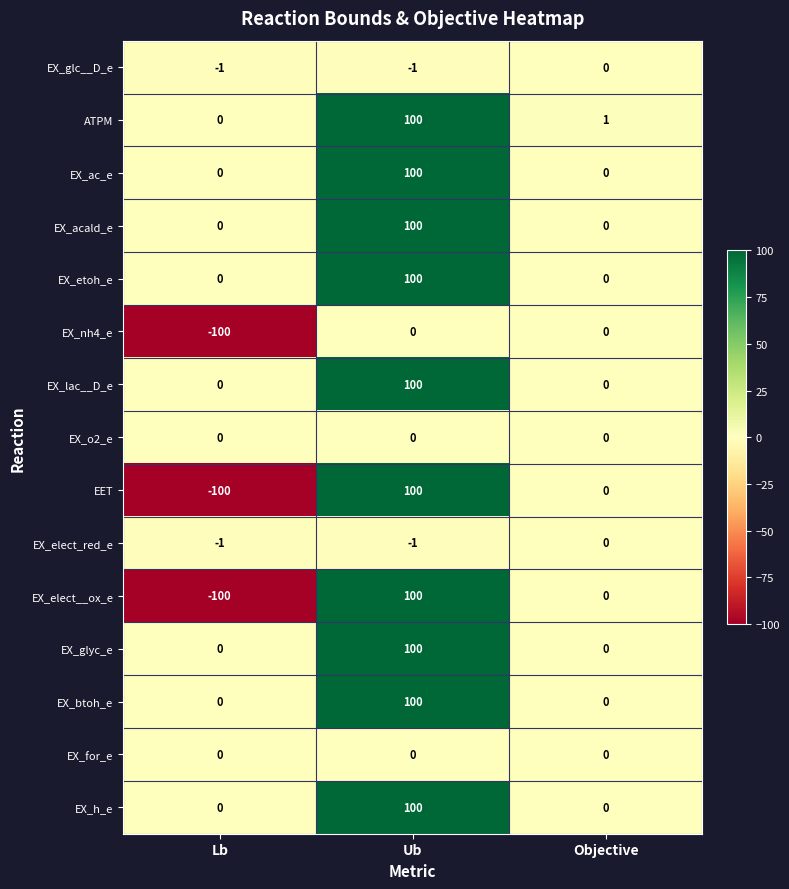

Read the EX_btoh_e value at Ub, to the nearest 50.

100